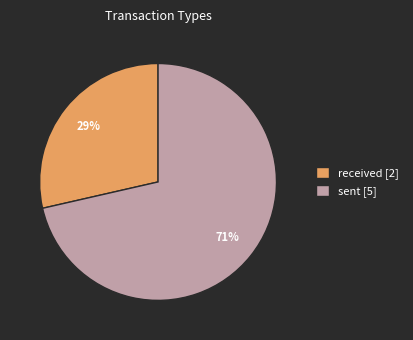

To the nearest percent, what is the combined percentage of received [2] and sent [5]?

100%